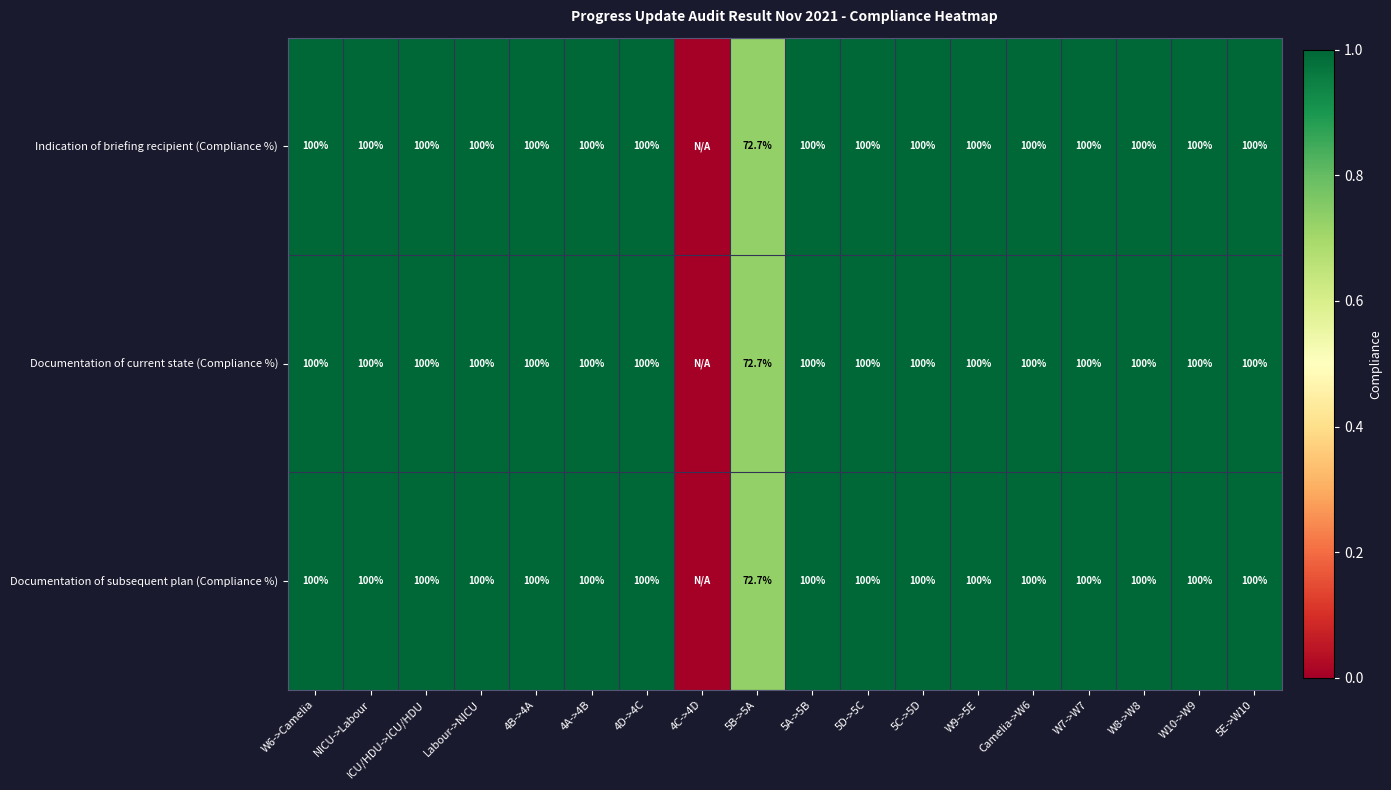

Is it true that Documentation of subsequent plan (Compliance %) equals 126.8 at 5B->5A?

False